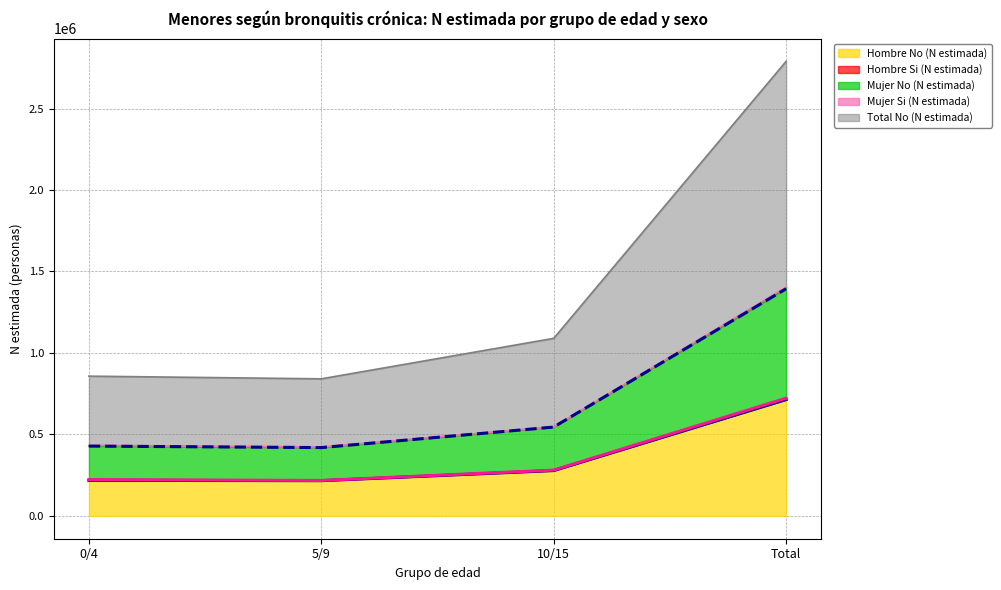

What position from the right is Total?

1